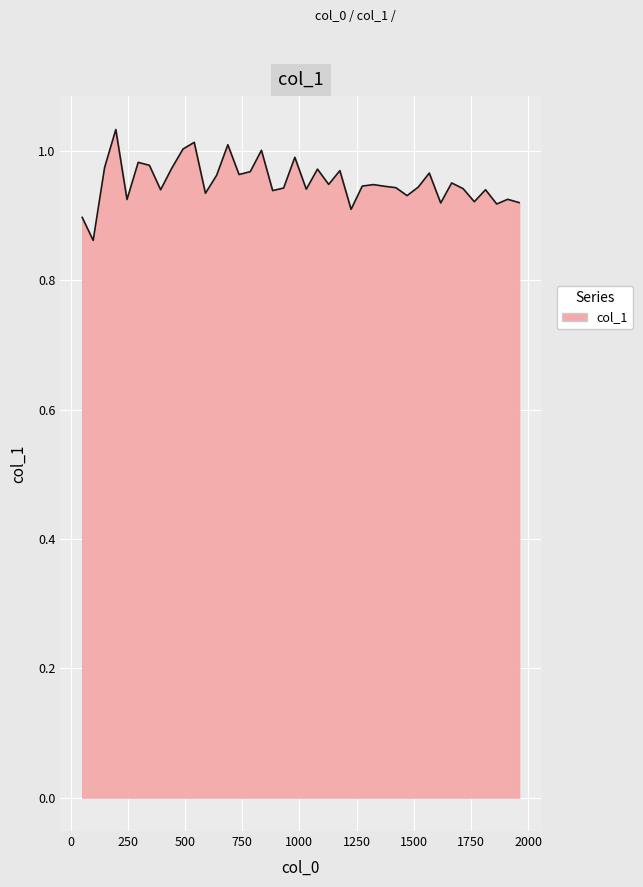

Does the chart display data point markers on the line(s)?

No